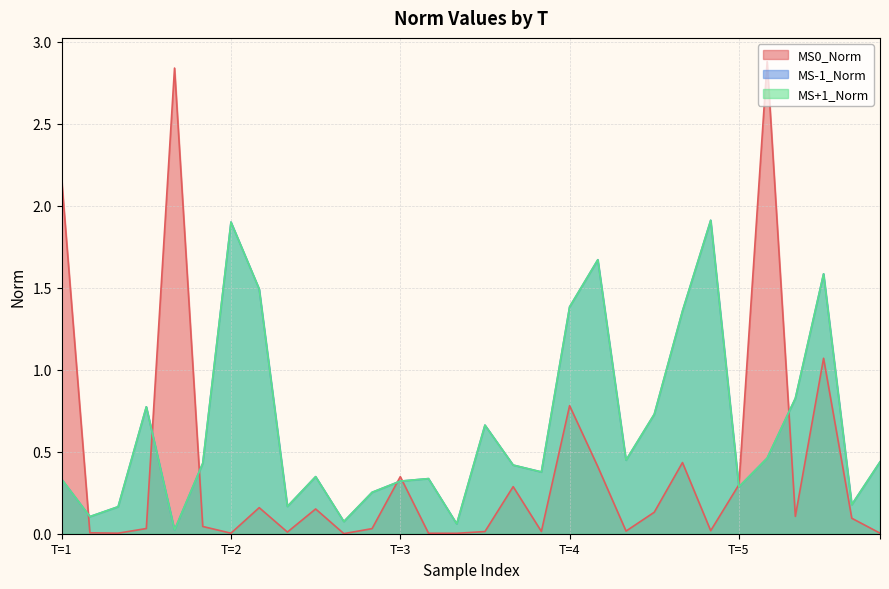

What value does the MS-1_Norm series have at 4?

1.7